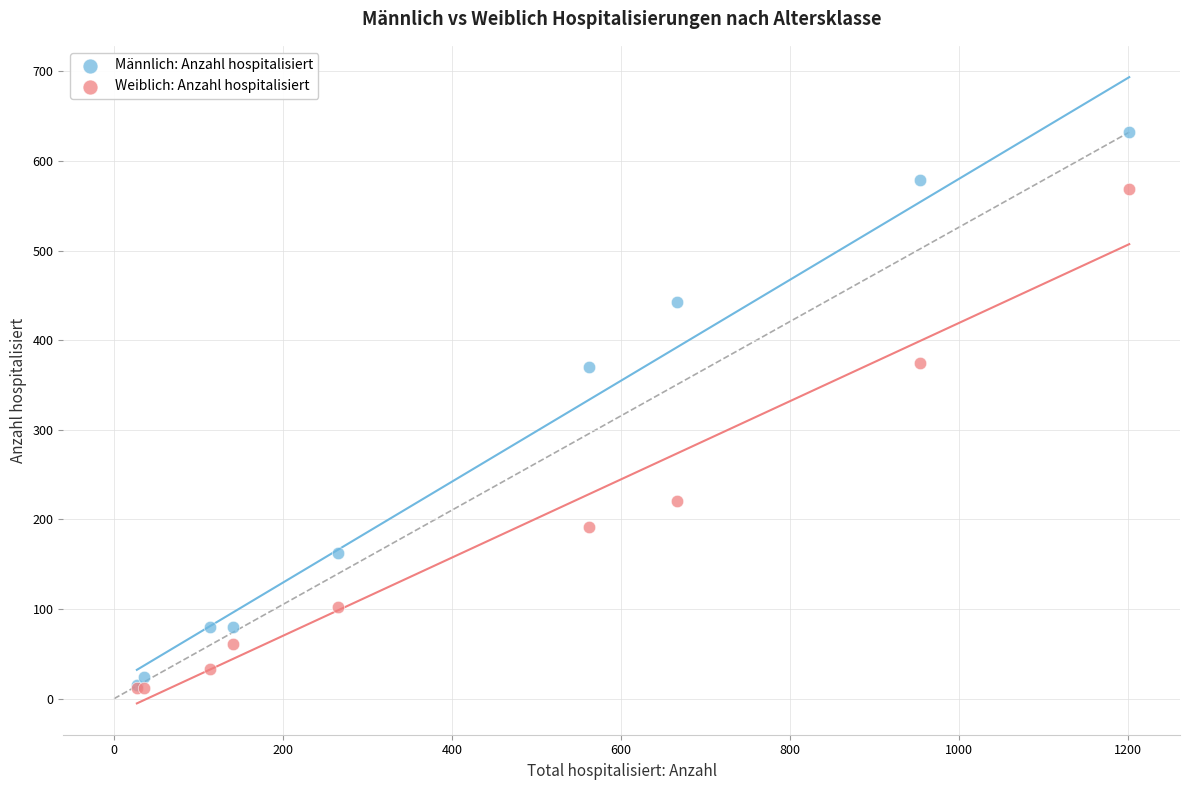

Which series contains the highest Y value?

Männlich: Anzahl hospitalisiert